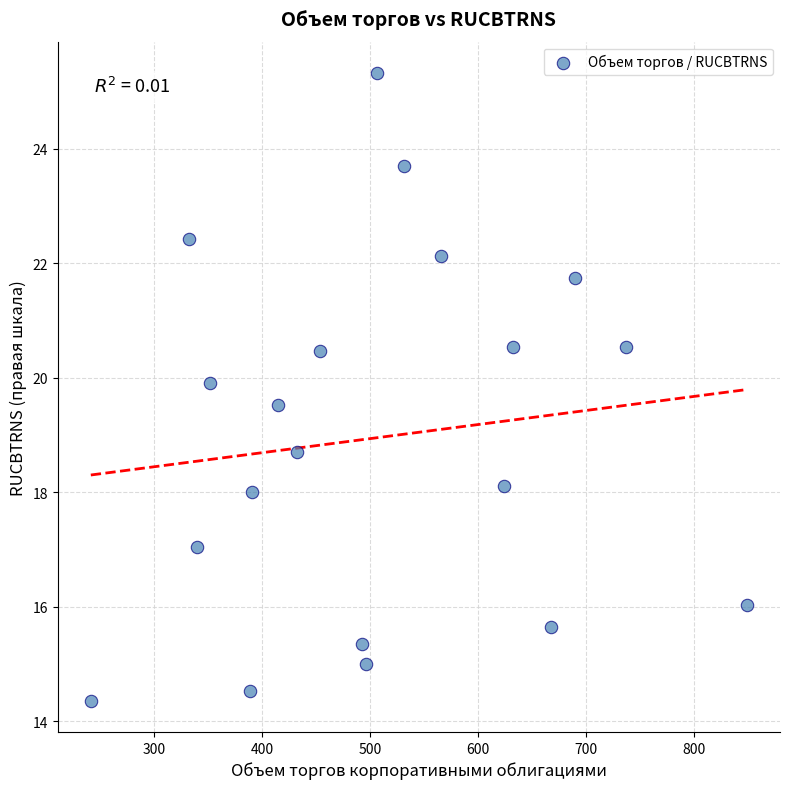

What is the range of Y values (max minus min)?

11.0